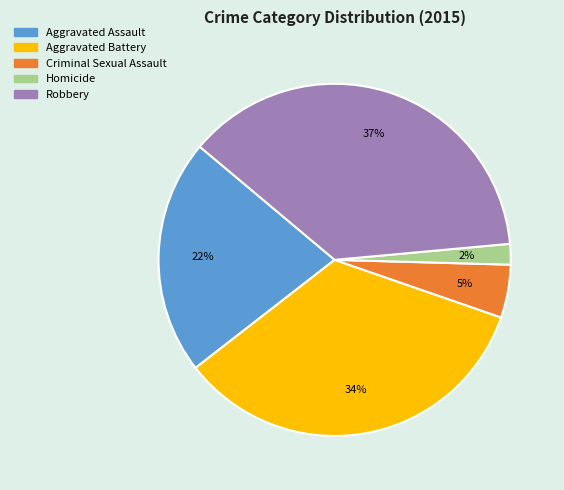

What percentage is the Homicide slice, to the nearest percent?

2%